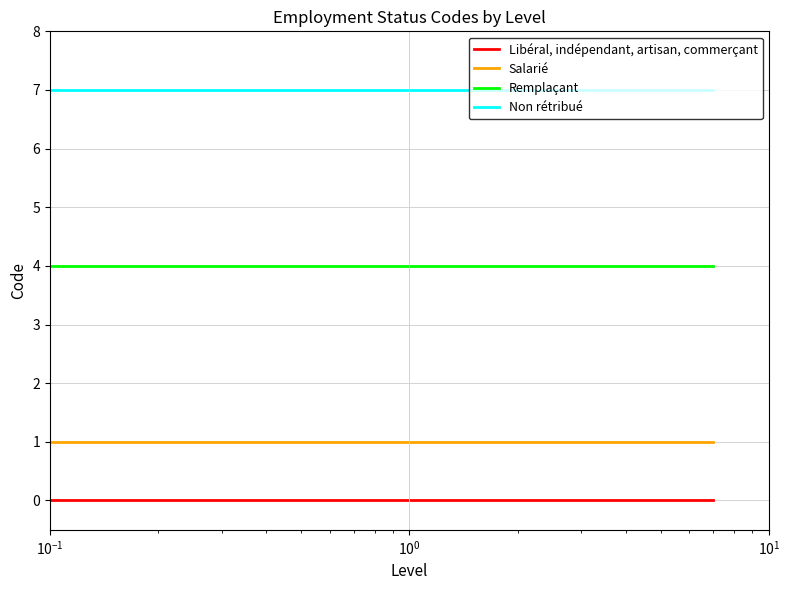

Rank the series by their maximum value, from highest to lowest.

Non rétribué, Remplaçant, Salarié, Libéral, indépendant, artisan, commerçant